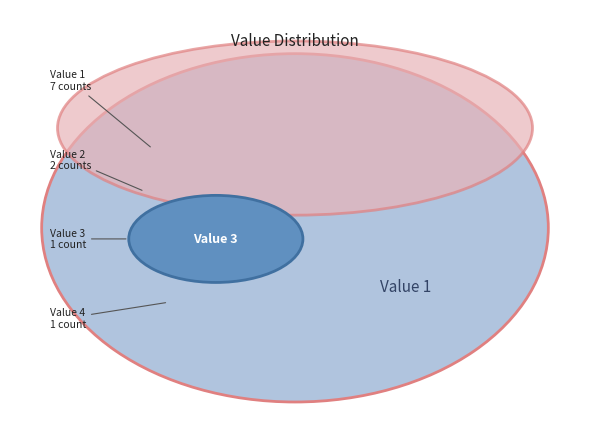

To the nearest percent, what is the difference between the largest and smallest slice percentages?

55%